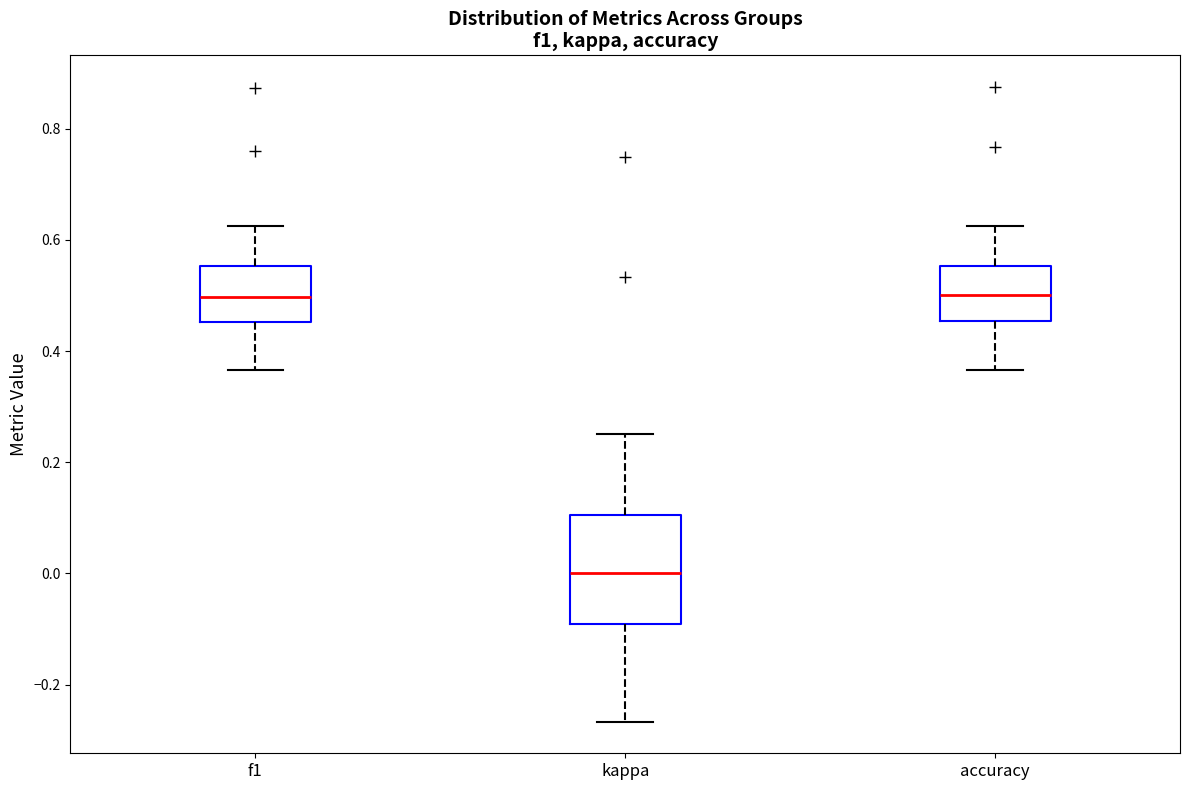

Reading left to right, read every box against the y-axis: the position of its median line, the range the box covers, and the ends of its whiskers. The values are not printed on the chart, so give them approximately, as read against the axis.

f1: median 0.50, box 0.46 to 0.56, whiskers 0.36 to 0.62
kappa: median 0.00, box -0.10 to 0.10, whiskers -0.26 to 0.26
accuracy: median 0.50, box 0.46 to 0.56, whiskers 0.36 to 0.62